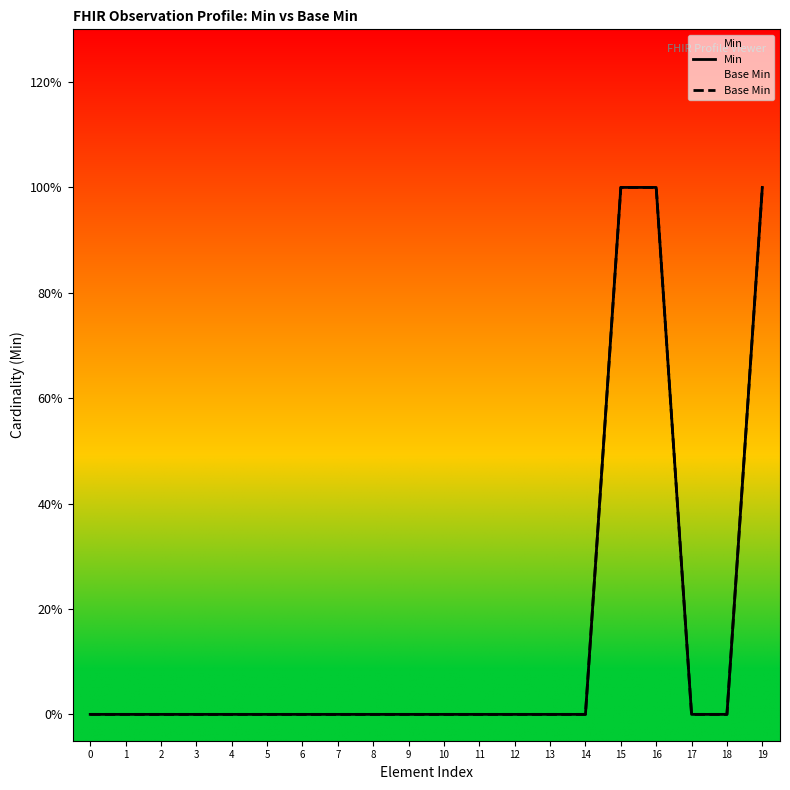

Which series has the widest spread of values?

Min